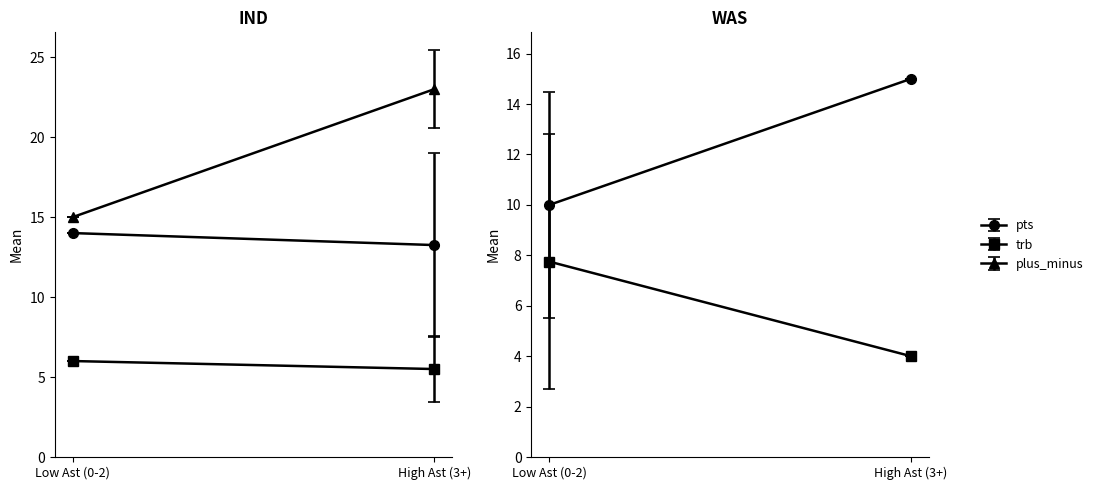

True or false: pts and fg3a cross at least once.

False